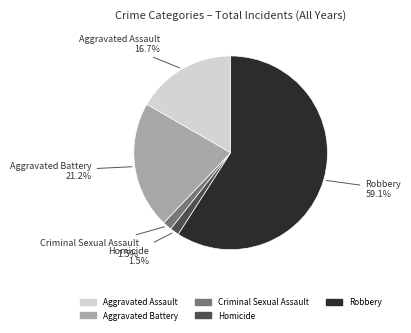

Is there any slice that represents more than half of the pie?

Yes